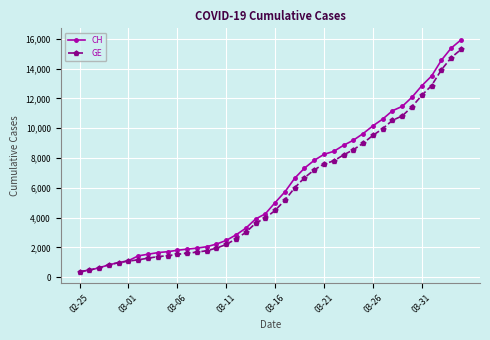

What is the value of the GE point at the 17th from the left?

2574